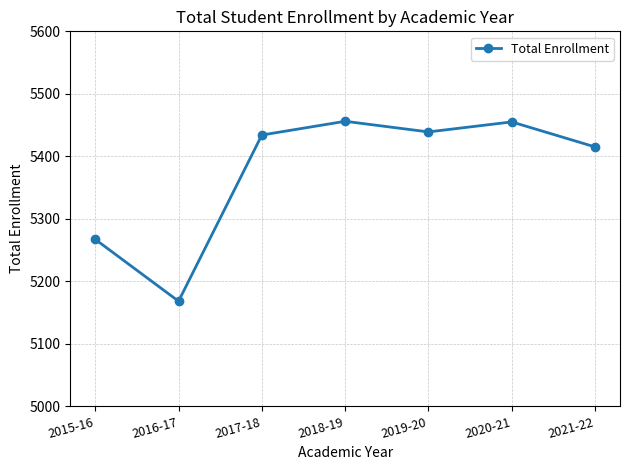

Between 2019-20 and 2018-19, which is larger?

2018-19